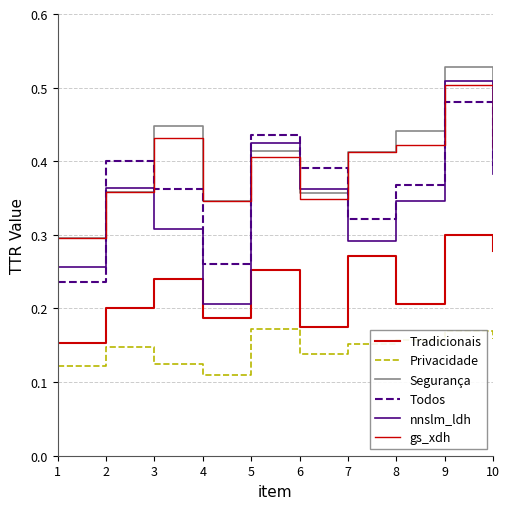

Is the value of Todos at 8 greater than the value of nnslm_ldh at 3?

Yes